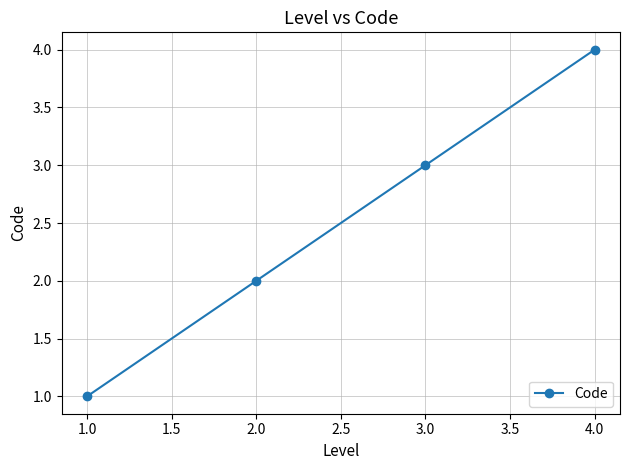

What is the ratio of the value at 2.0 to the value at 1.0?

2.0